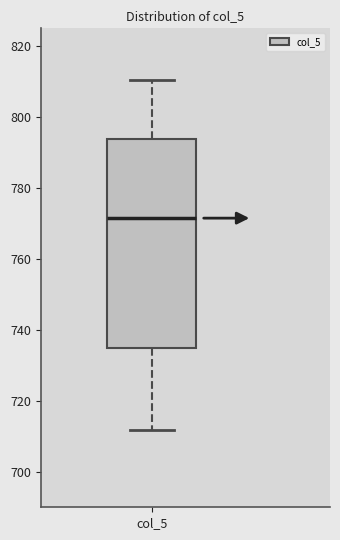

Where is the lower edge of the box for col_5 on the y-axis? The values are not printed on the chart, so give them approximately, as read against the axis.

736